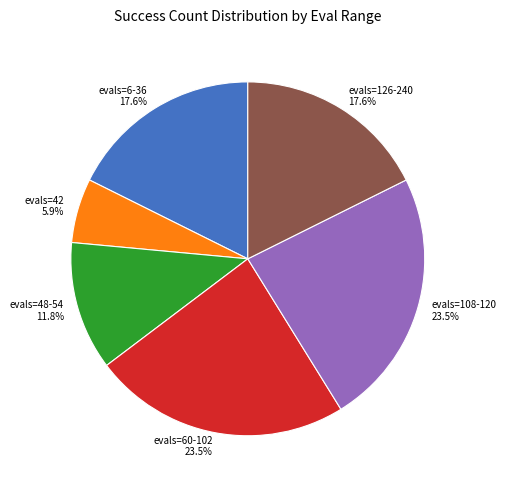

How much of the chart is everything except evals=48-54?

88.2%